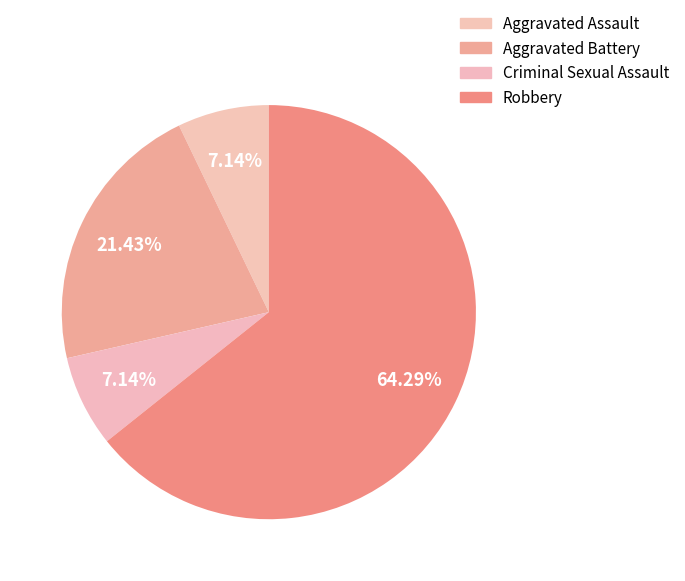

Which slice is the smallest?

Aggravated Assault